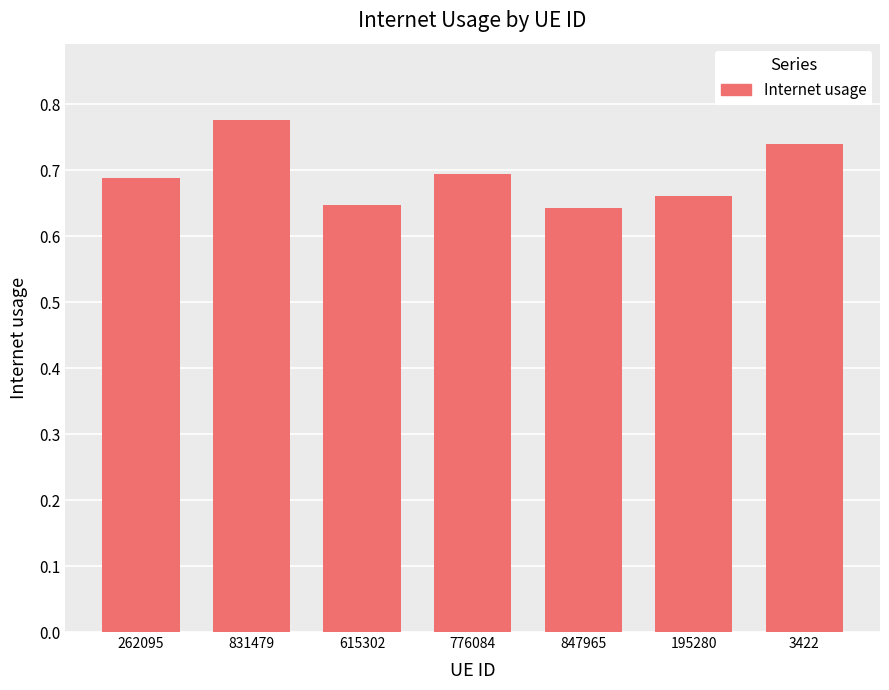

Which category has the highest value across all series?

831479